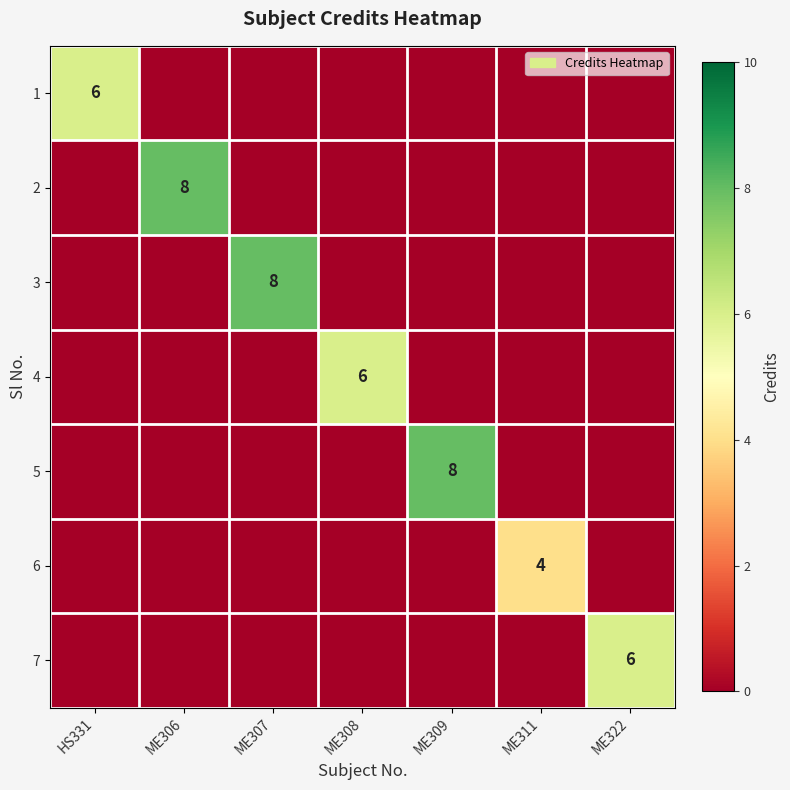

At how many categories does at least one series exceed 7?

3